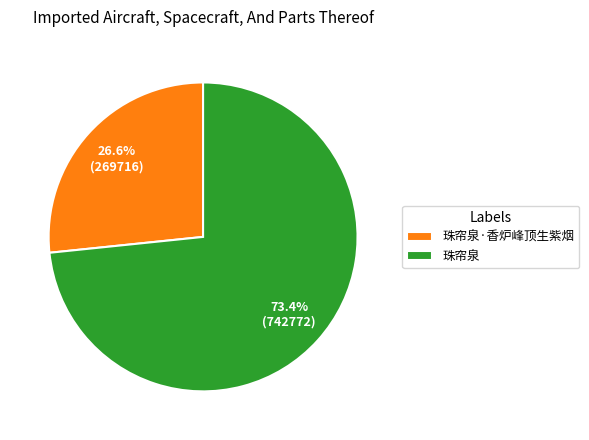

Is it true that 珠帘泉 is 66% of the pie?

False